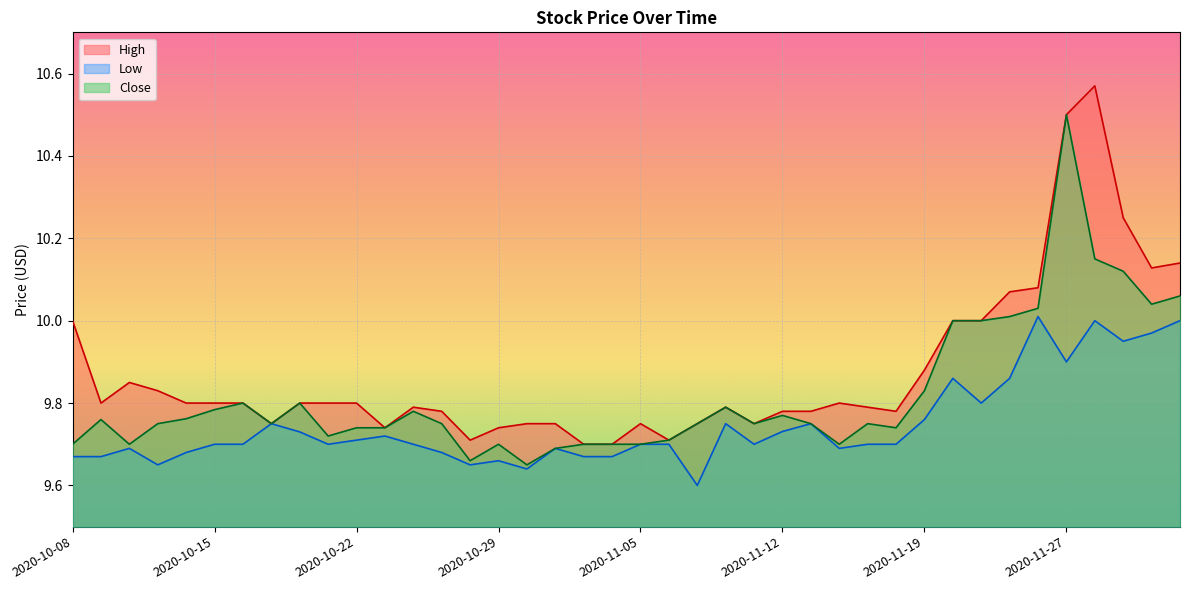

What is the difference between the second highest and second lowest values in the Low series?

0.4